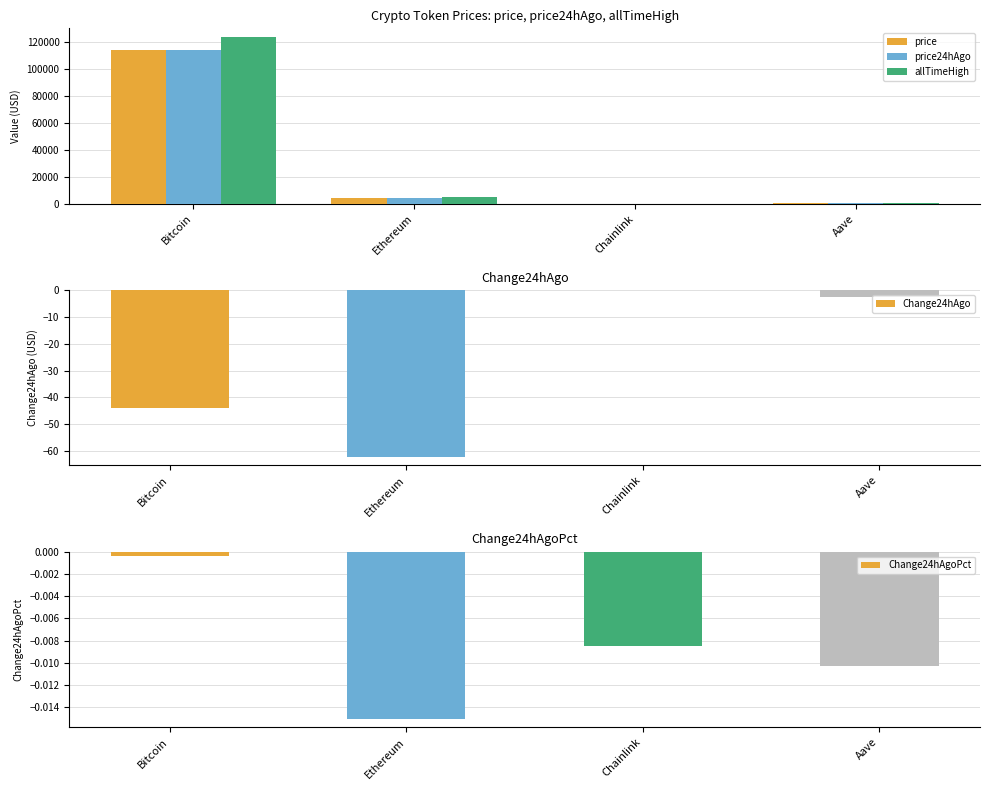

At which category does the chart reach its peak across all series?

Bitcoin